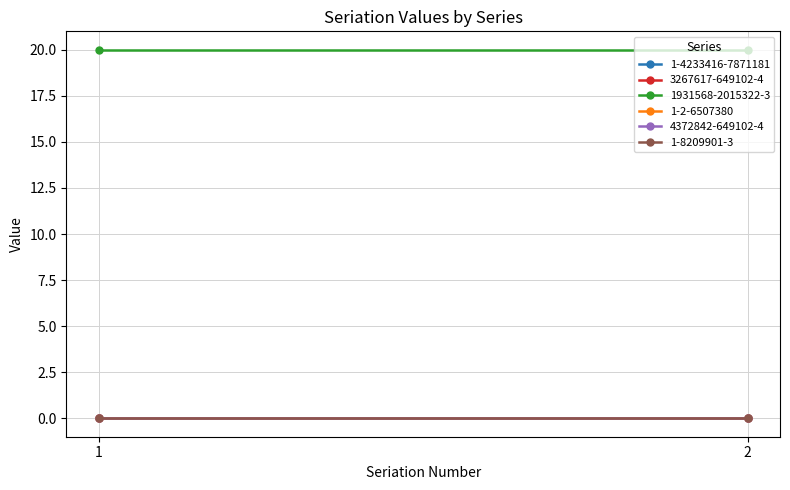

Which series has the largest total across all categories?

1931568-2015322-3